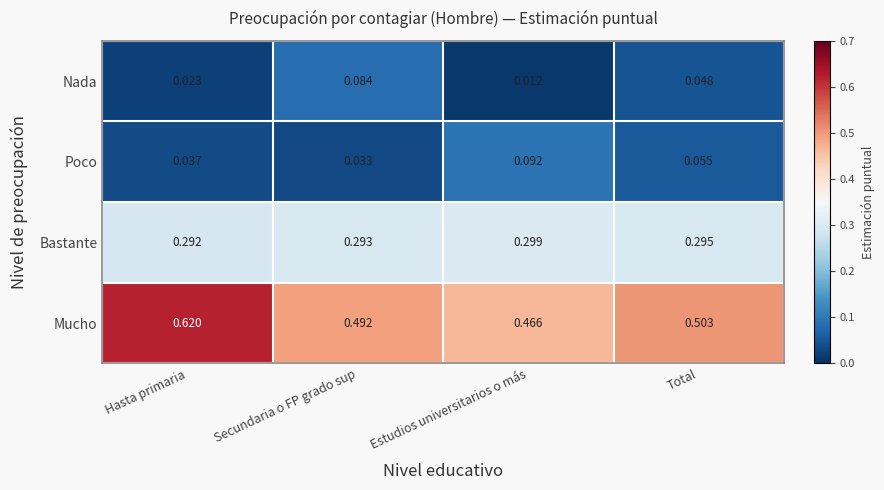

At which category is the sum across all series the highest?

Hasta primaria